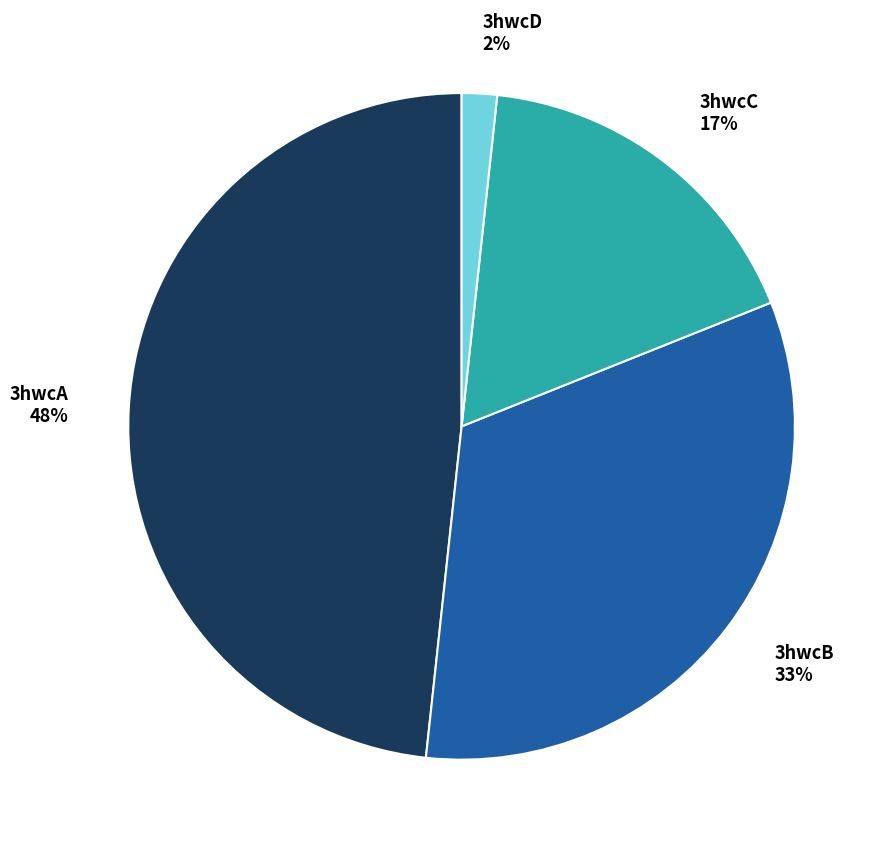

Does any single category account for the majority?

No